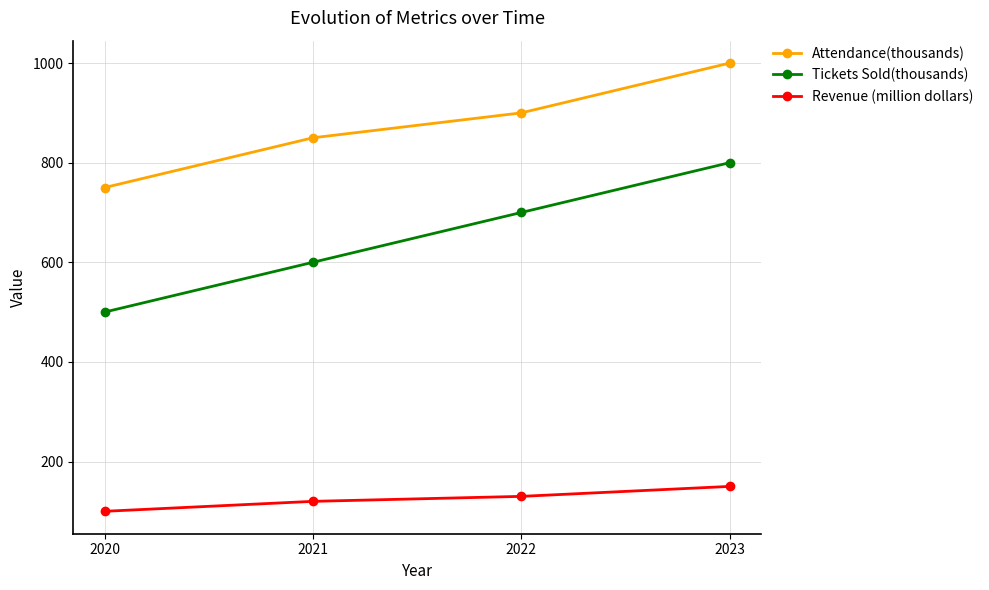

Count the Attendance(thousands) values in the range 850 to 1000.

3